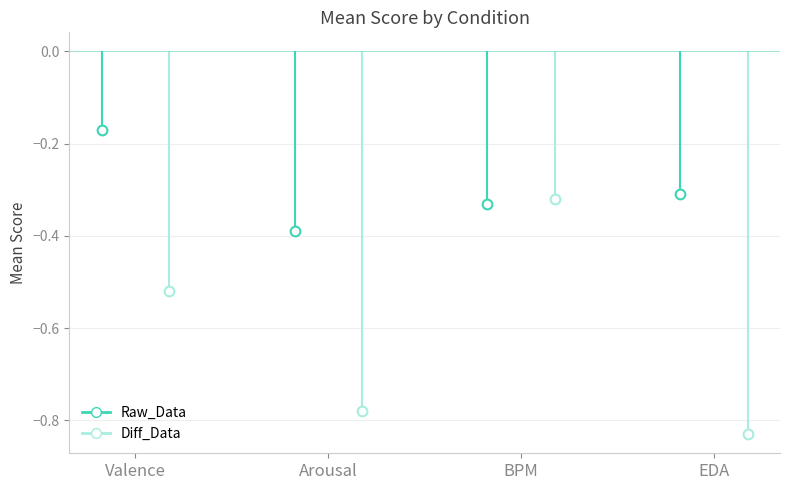

How many times do Raw_Data and Diff_Data cross each other?

2